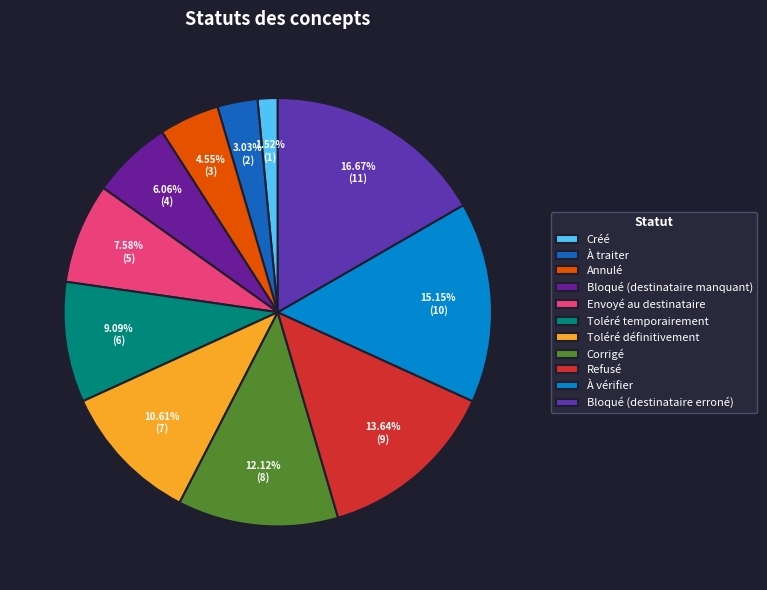

Is there any slice that represents more than half of the pie?

No